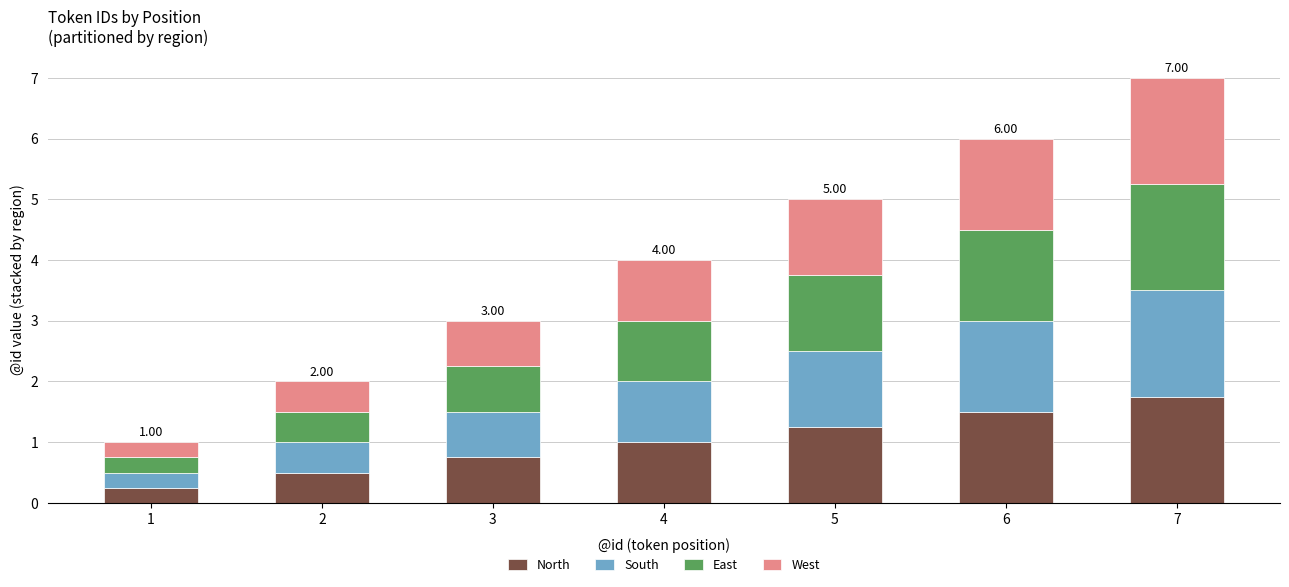

Count the number of categories in the chart.

7